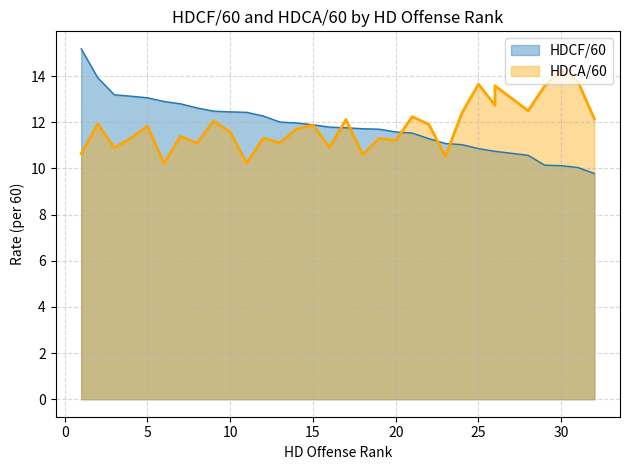

What are all the series names shown in the legend?

HDCF/60, HDCA/60